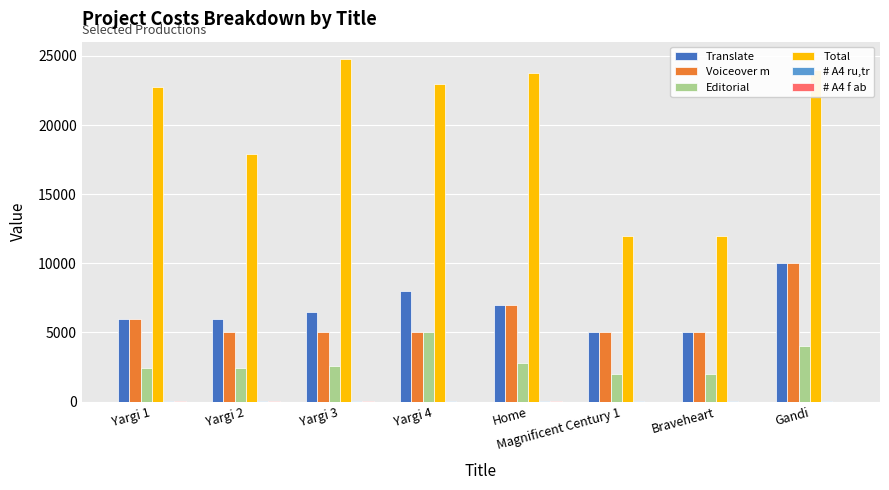

Count the number of categories in the chart.

8